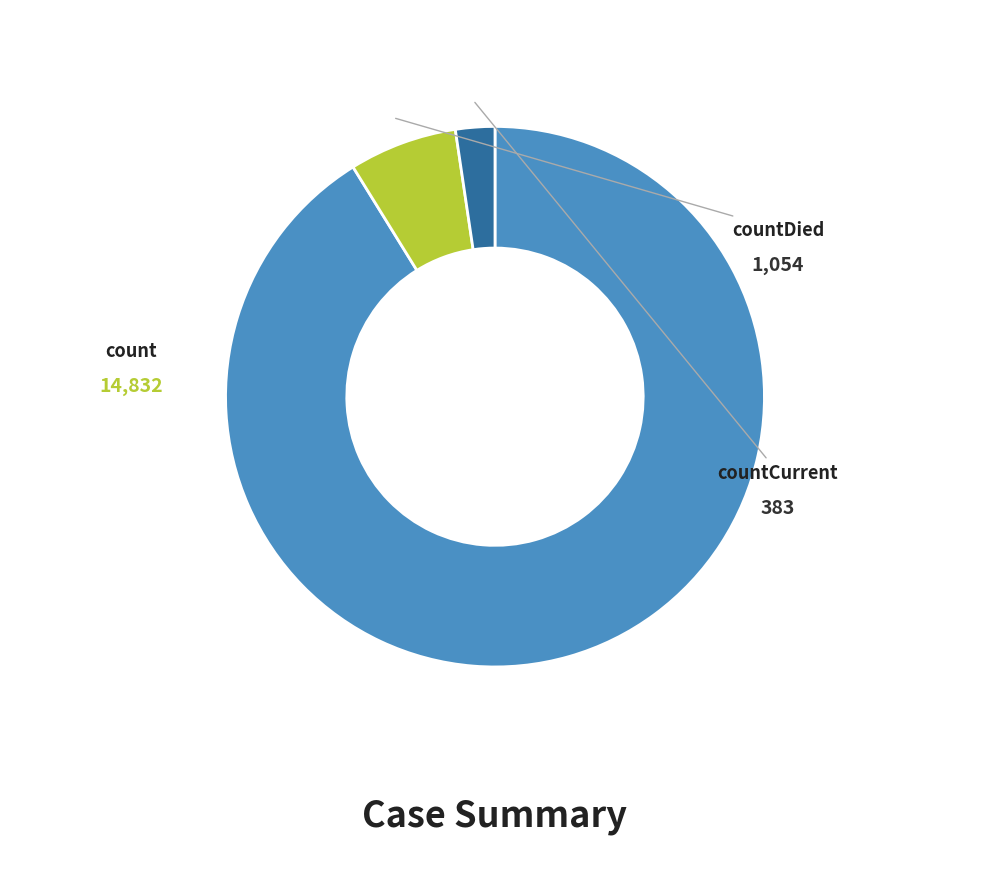

Combined, what portion of the pie is countDied and countCurrent?

8.8%